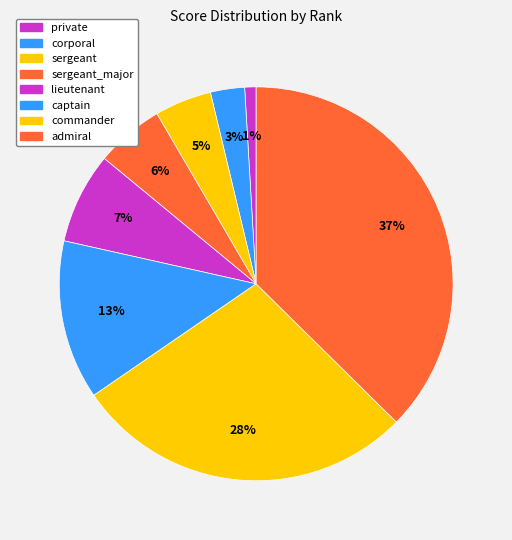

Which category has the smallest portion of the pie?

private